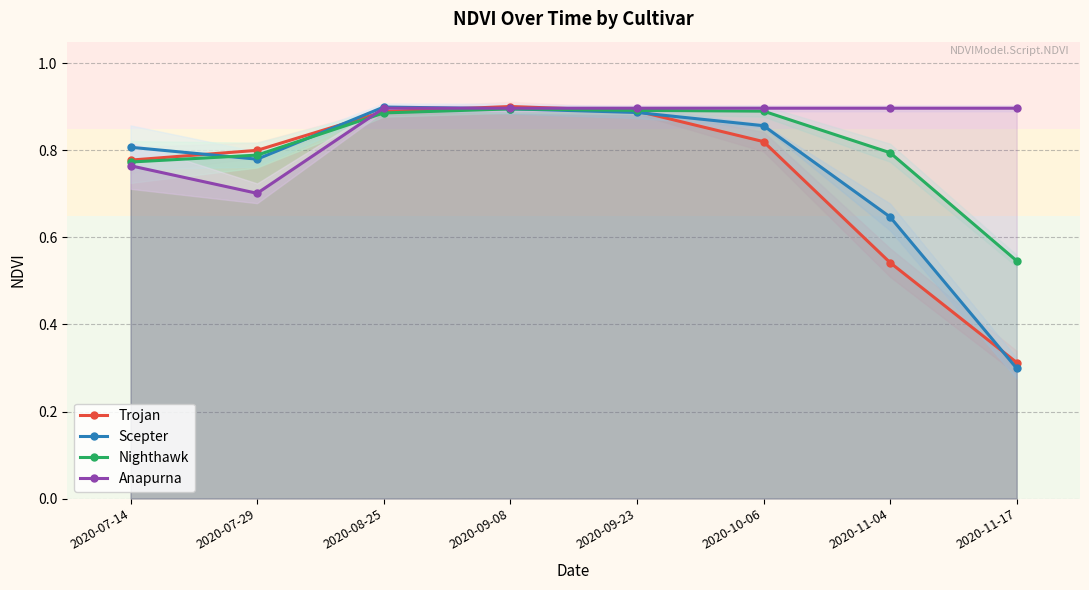

True or false: Anapurna and Scepter cross at least once.

True